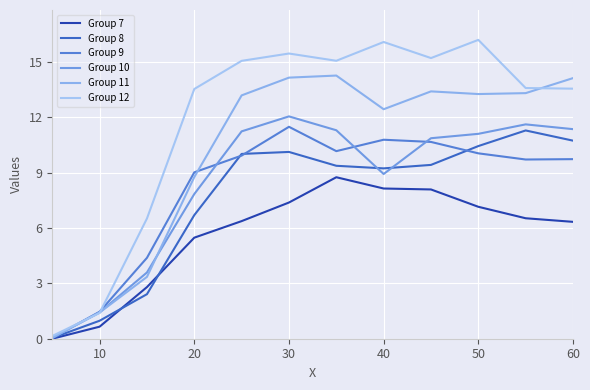

Rank the series by their maximum value, from lowest to highest.

Group 7, Group 8, Group 9, Group 10, Group 11, Group 12